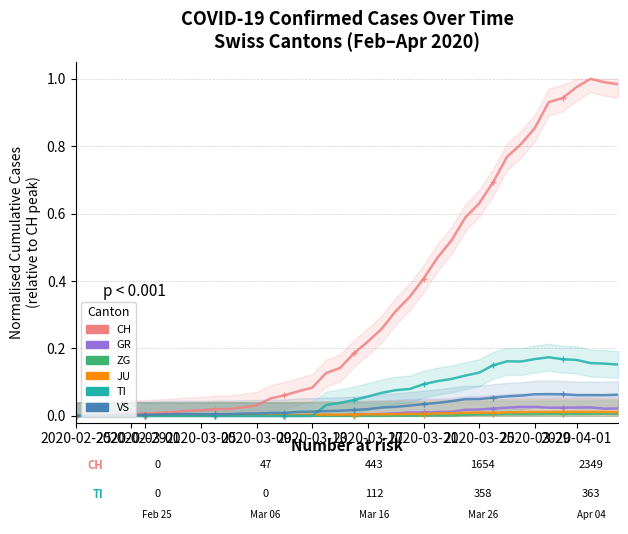

Reading left to right, extract all data points from this chart.

CH: 0.0	0.0	0.0	0.0	0.0	0.0	0.0	0.0	0.0	0.0	0.0	0.0	0.0	0.0	0.1	0.1	0.1	0.1	0.1	0.1	0.2	0.2	0.3	0.3	0.4	0.4	0.5	0.5	0.6	0.6	0.7	0.8	0.8	0.9	0.9	0.9	1.0	1.0	1.0	1.0
GR: 0.0	0.0	0.0	0.0	0.0	0.0	0.0	0.0	0.0	0.0	0.0	0.0	0.0	0.0	0.0	0.0	0.0	0.0	0.0	0.0	0.0	0.0	0.0	0.0	0.0	0.0	0.0	0.0	0.0	0.0	0.0	0.0	0.0	0.0	0.0	0.0	0.0	0.0	0.0	0.0
ZG: 0.0	0.0	0.0	0.0	0.0	0.0	0.0	0.0	0.0	0.0	0.0	0.0	0.0	0.0	0.0	0.0	0.0	0.0	0.0	0.0	0.0	0.0	0.0	0.0	0.0	0.0	0.0	0.0	0.0	0.0	0.0	0.0	0.0	0.0	0.0	0.0	0.0	0.0	0.0	0.0
JU: 0.0	0.0	0.0	0.0	0.0	0.0	0.0	0.0	0.0	0.0	0.0	0.0	0.0	0.0	0.0	0.0	0.0	0.0	0.0	0.0	0.0	0.0	0.0	0.0	0.0	0.0	0.0	0.0	0.0	0.0	0.0	0.0	0.0	0.0	0.0	0.0	0.0	0.0	0.0	0.0
TI: 0.0	0.0	0.0	0.0	0.0	0.0	0.0	0.0	0.0	0.0	0.0	0.0	0.0	0.0	0.0	0.0	0.0	0.0	0.0	0.0	0.0	0.1	0.1	0.1	0.1	0.1	0.1	0.1	0.1	0.1	0.1	0.2	0.2	0.2	0.2	0.2	0.2	0.2	0.2	0.2
VS: 0.0	0.0	0.0	0.0	0.0	0.0	0.0	0.0	0.0	0.0	0.0	0.0	0.0	0.0	0.0	0.0	0.0	0.0	0.0	0.0	0.0	0.0	0.0	0.0	0.0	0.0	0.0	0.0	0.0	0.0	0.1	0.1	0.1	0.1	0.1	0.1	0.1	0.1	0.1	0.1